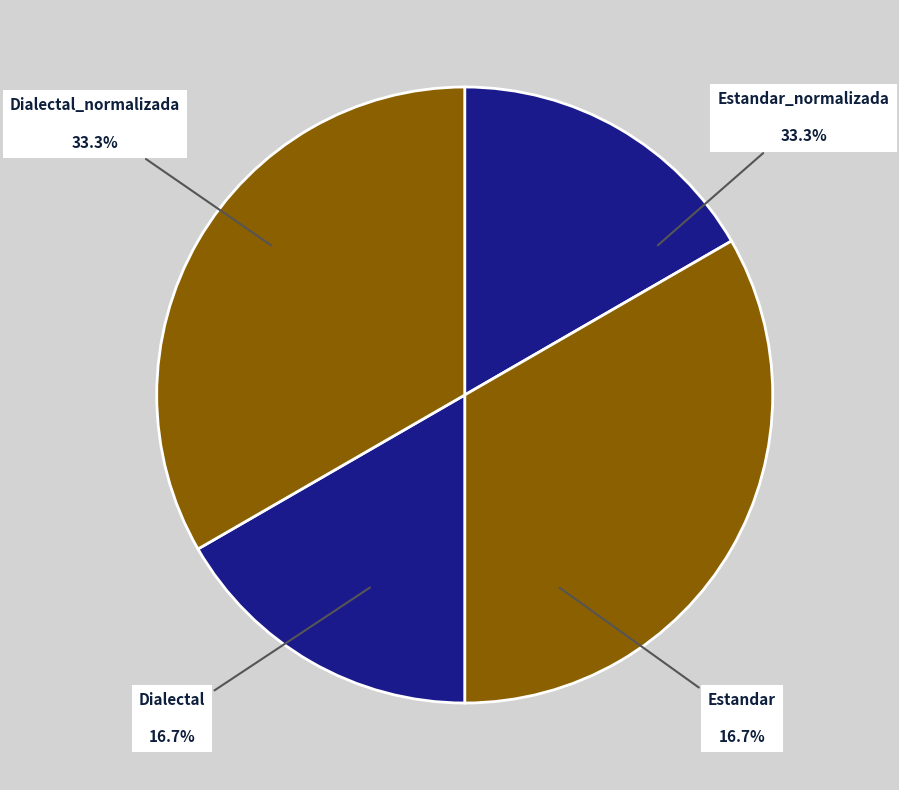

Does any single category account for the majority?

No